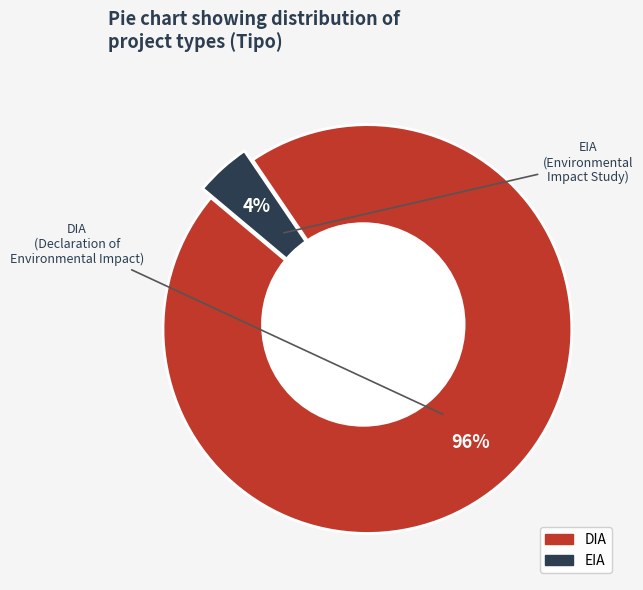

Is there a majority slice in this chart?

Yes